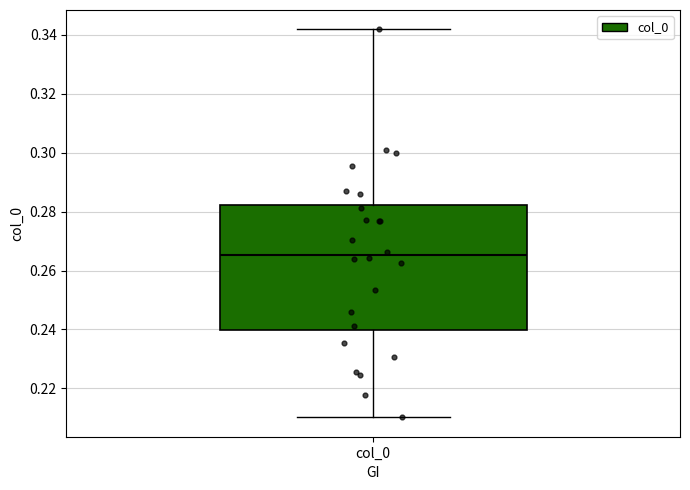

Read this box plot against the y-axis: the position of the median line, the range covered by the box, and the ends of both whiskers. The values are not printed on the chart, so give them approximately, as read against the axis.

median 0.266, box 0.240 to 0.282, whiskers 0.210 to 0.342